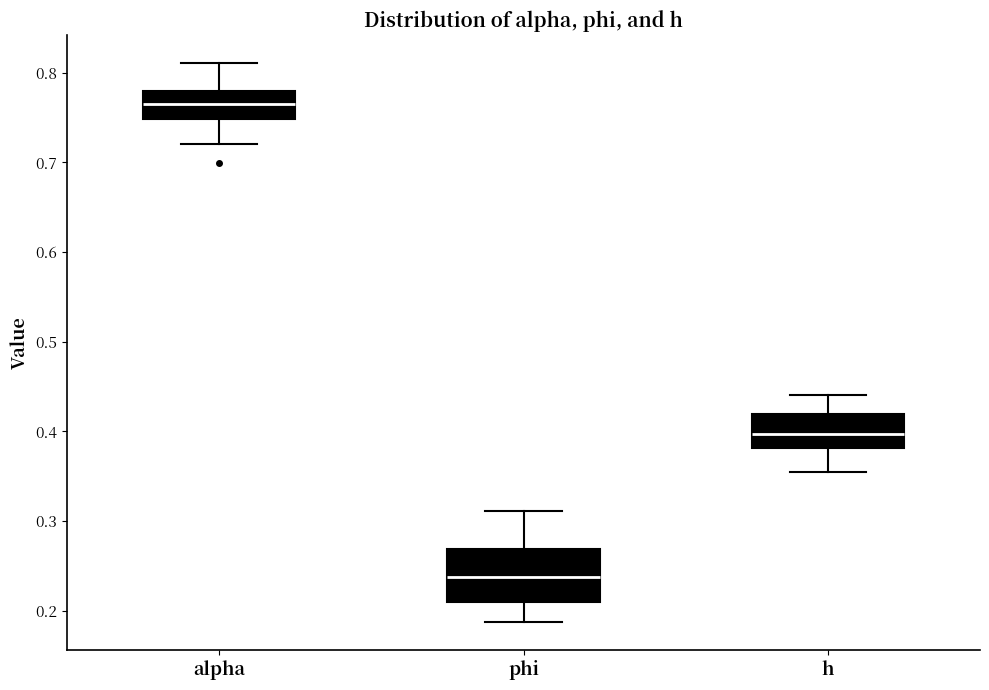

Which box has the lowest median line?

phi